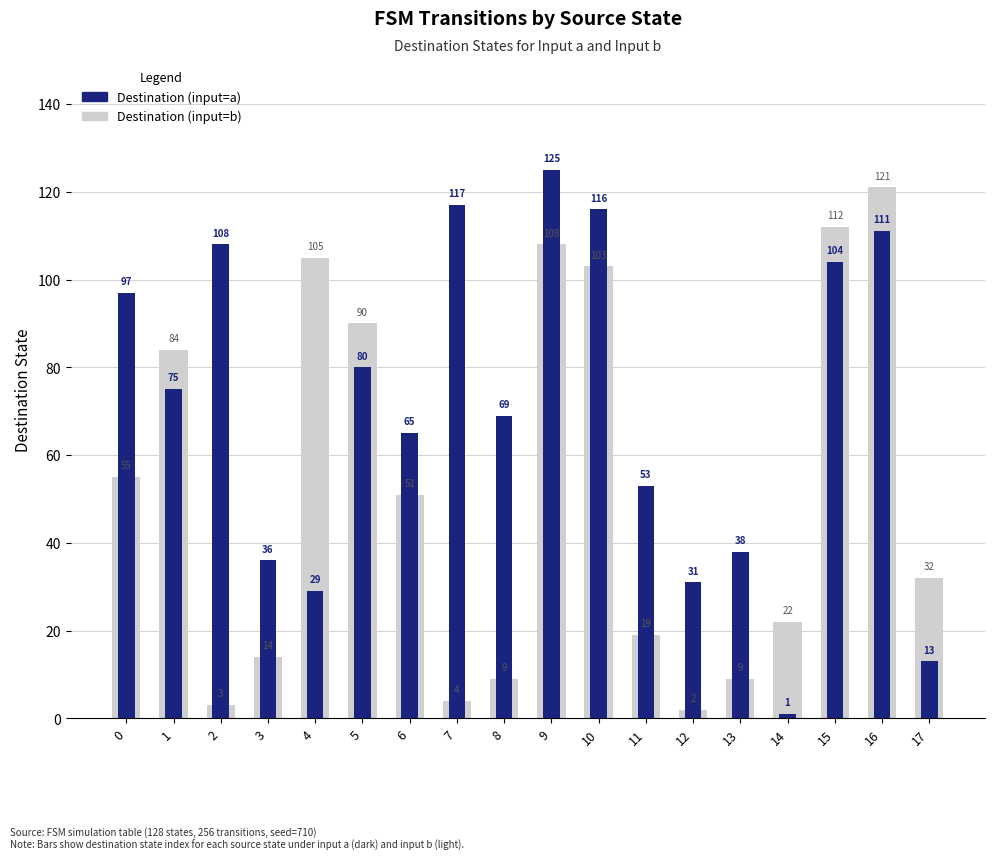

Reading left to right, list all the values displayed in this chart.

Destination (input=a): 97	75	108	36	29	80	65	117	69	125	116	53	31	38	1	104	111	13
Destination (input=b): 55	84	3	14	105	90	51	4	9	108	103	19	2	9	22	112	121	32